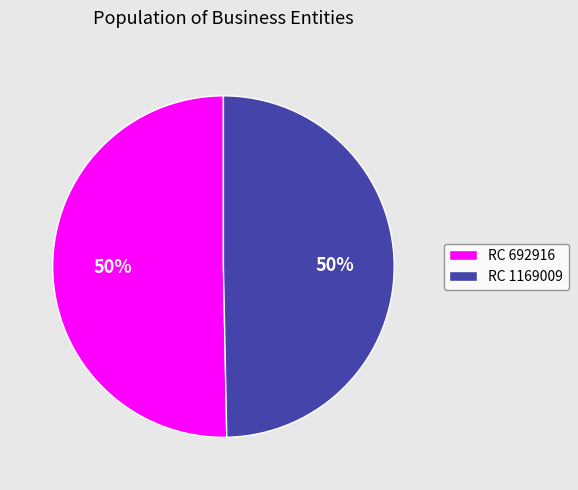

What is the ratio of the value at RC 692916 to the value at RC 1169009?

1.0